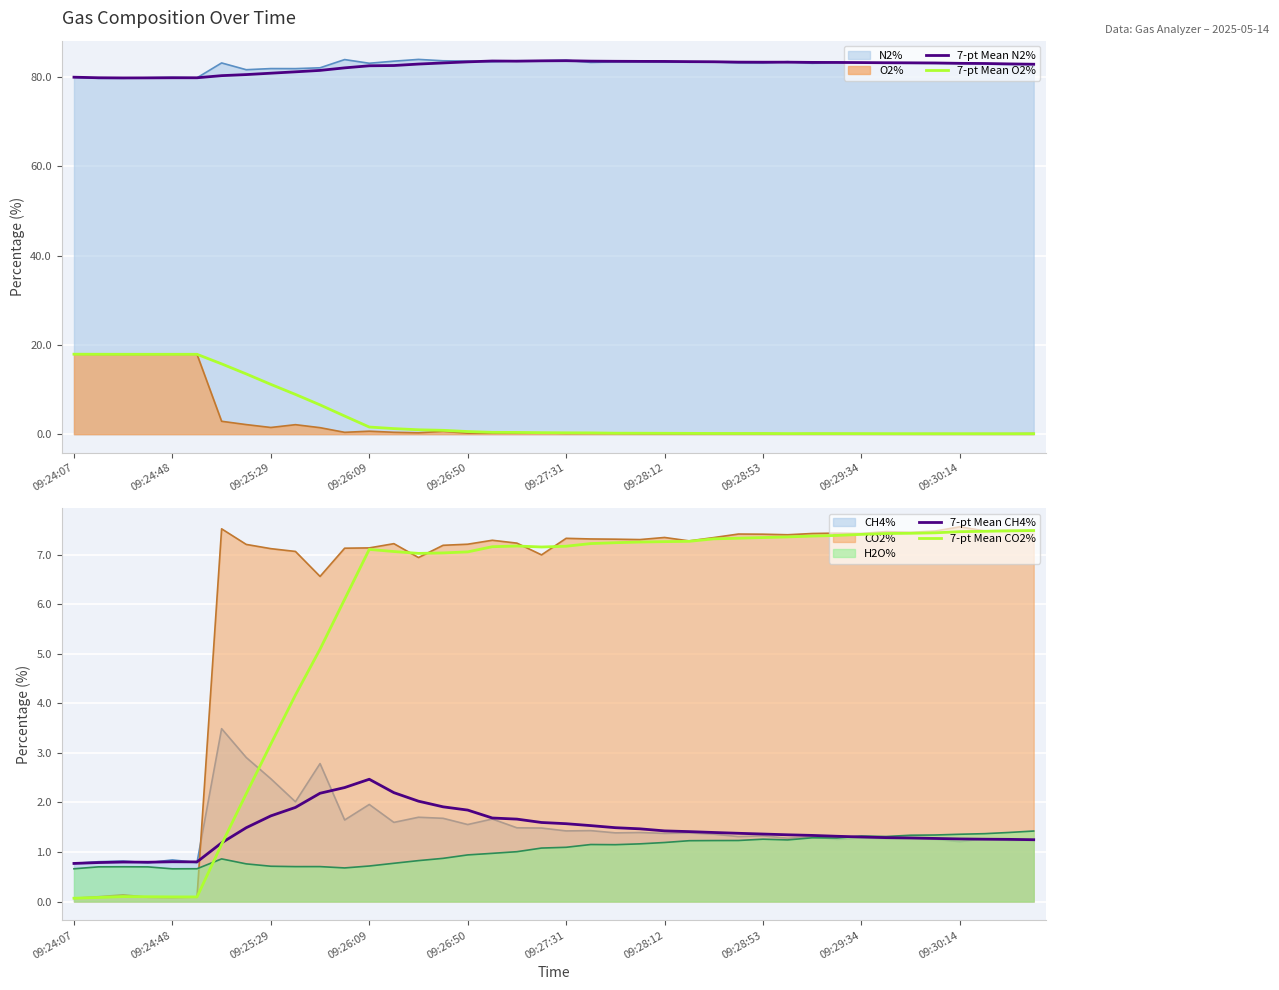

What is the total value across all series at 37?

91.9